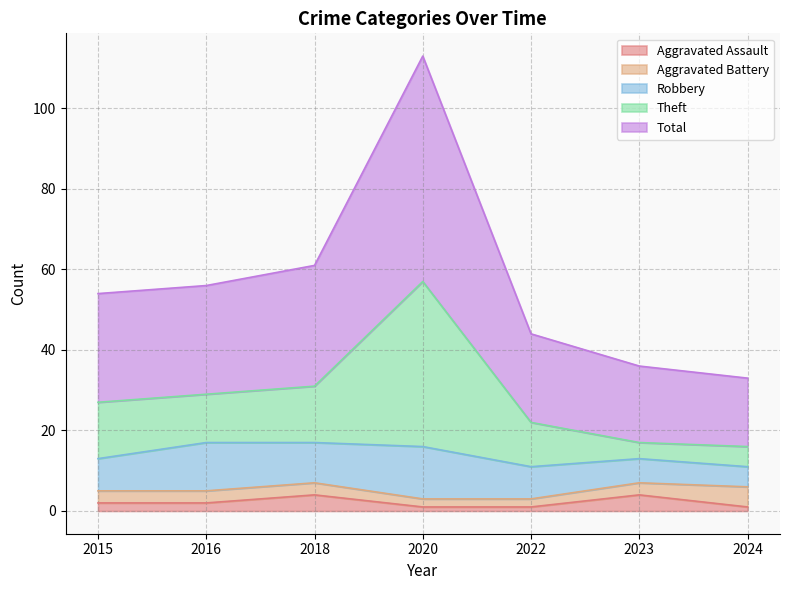

Is it true that Aggravated Assault equals 2 at 2015?

True